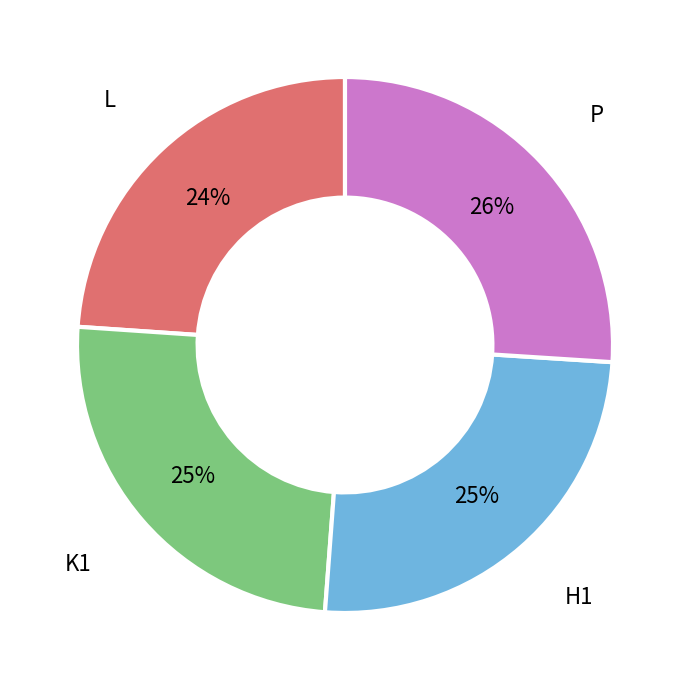

What percentage is the P slice, to the nearest percent?

26%